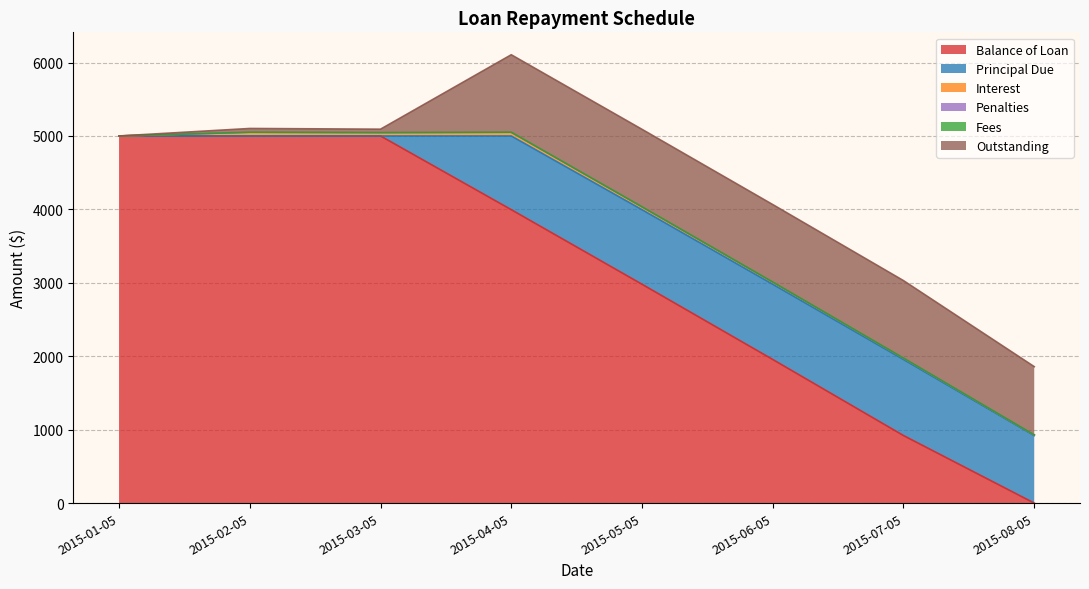

What is the greatest value displayed?

5000.0